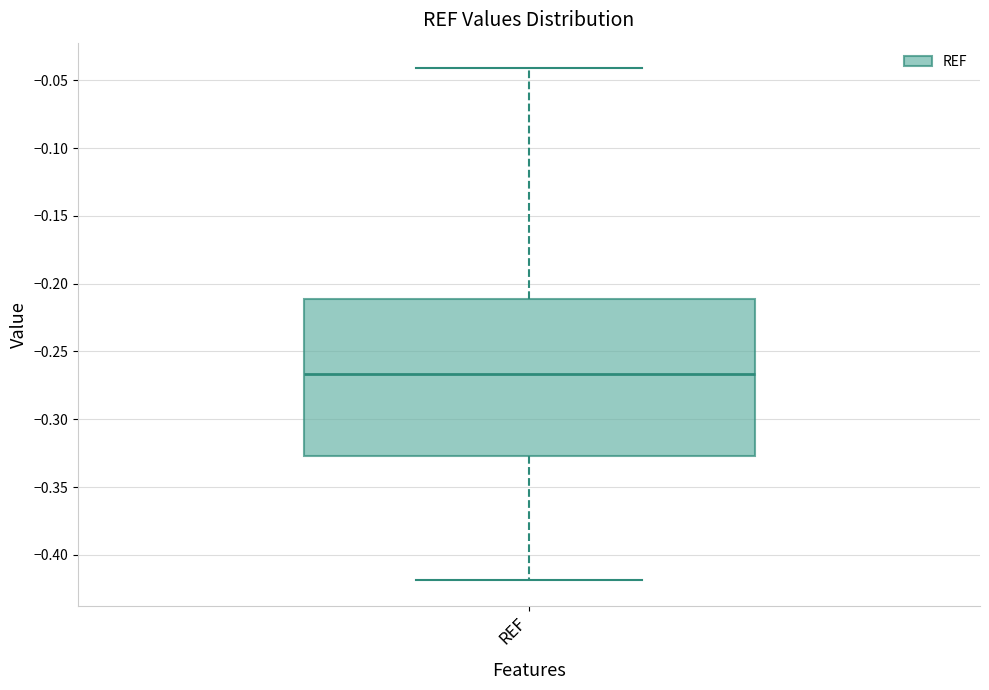

Transcribe this box plot: give where the median line is, the range the box spans, and where the two whiskers end, as read against the y-axis. The values are not printed on the chart, so give them approximately, as read against the axis.

median -0.265, box -0.325 to -0.210, whiskers -0.420 to -0.040